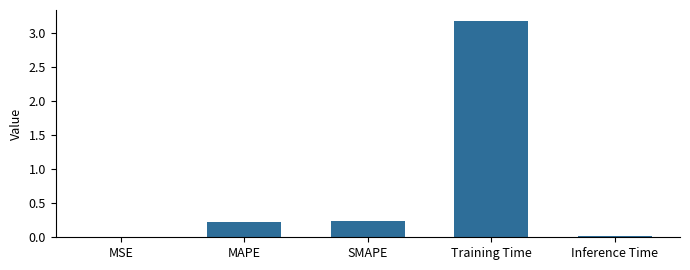

Is it true that the value at MSE is 0.0?

True